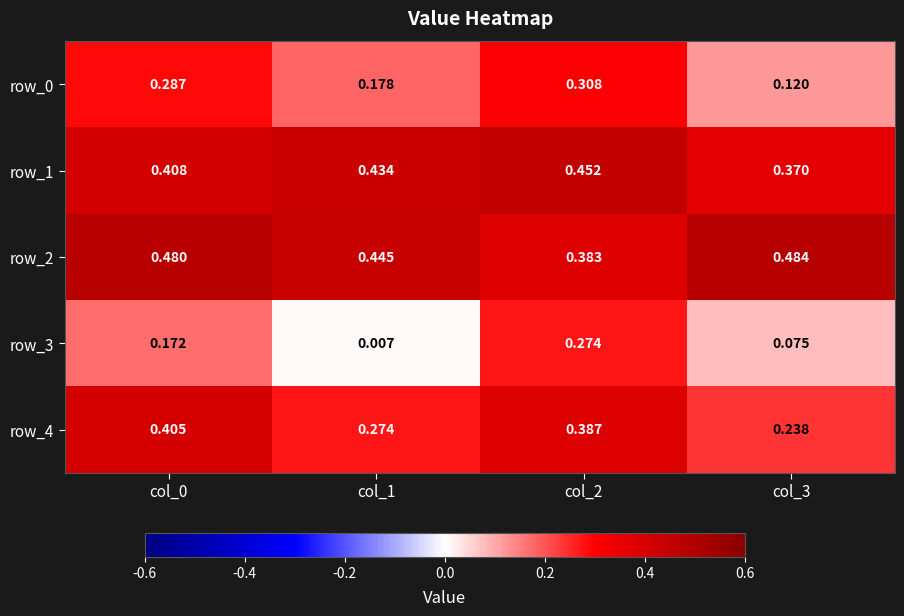

True or false: row_4 has a value of 0.2 at col_1.

False